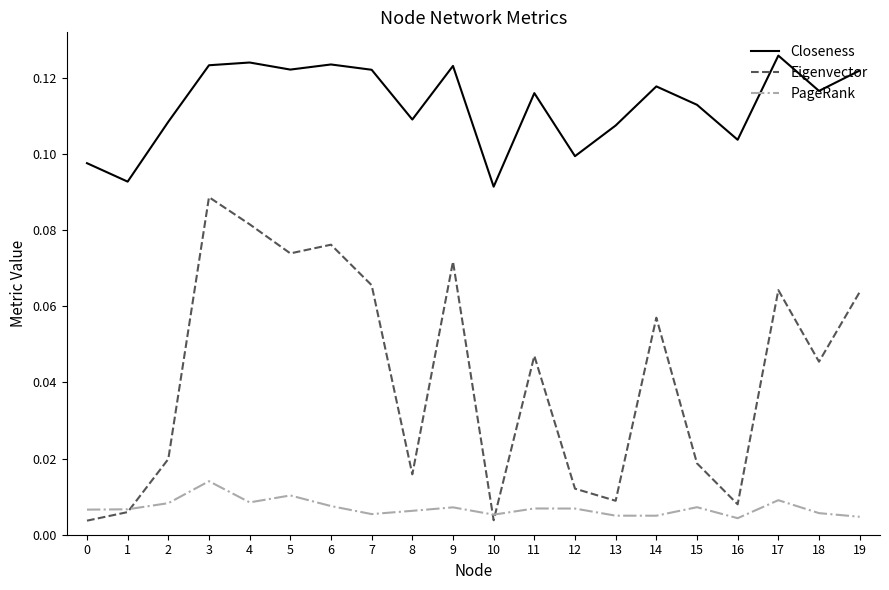

The value of Eigenvector at 3 is 0.1. True or false?

True